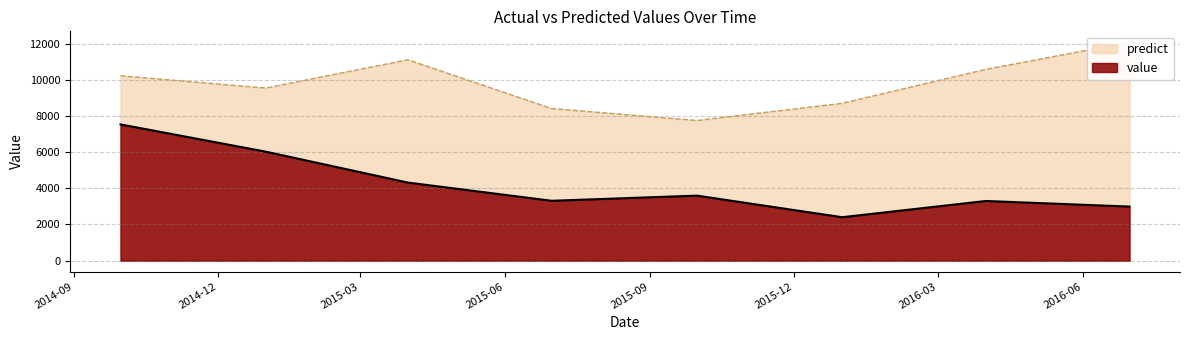

How many lines are shown in the chart?

2